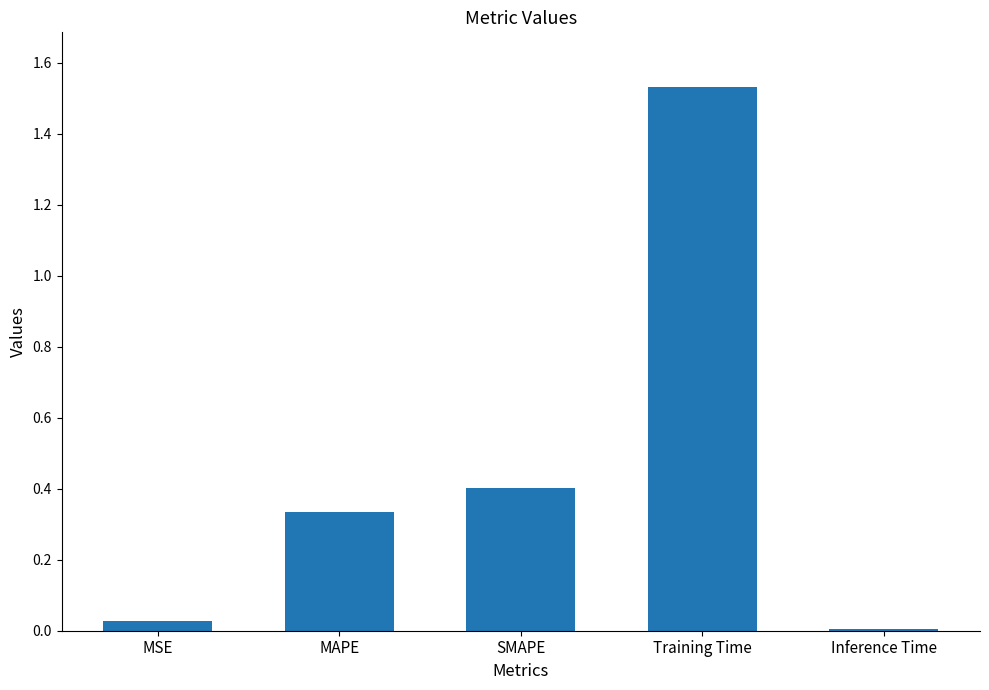

The value at SMAPE is 0.6. True or false?

False